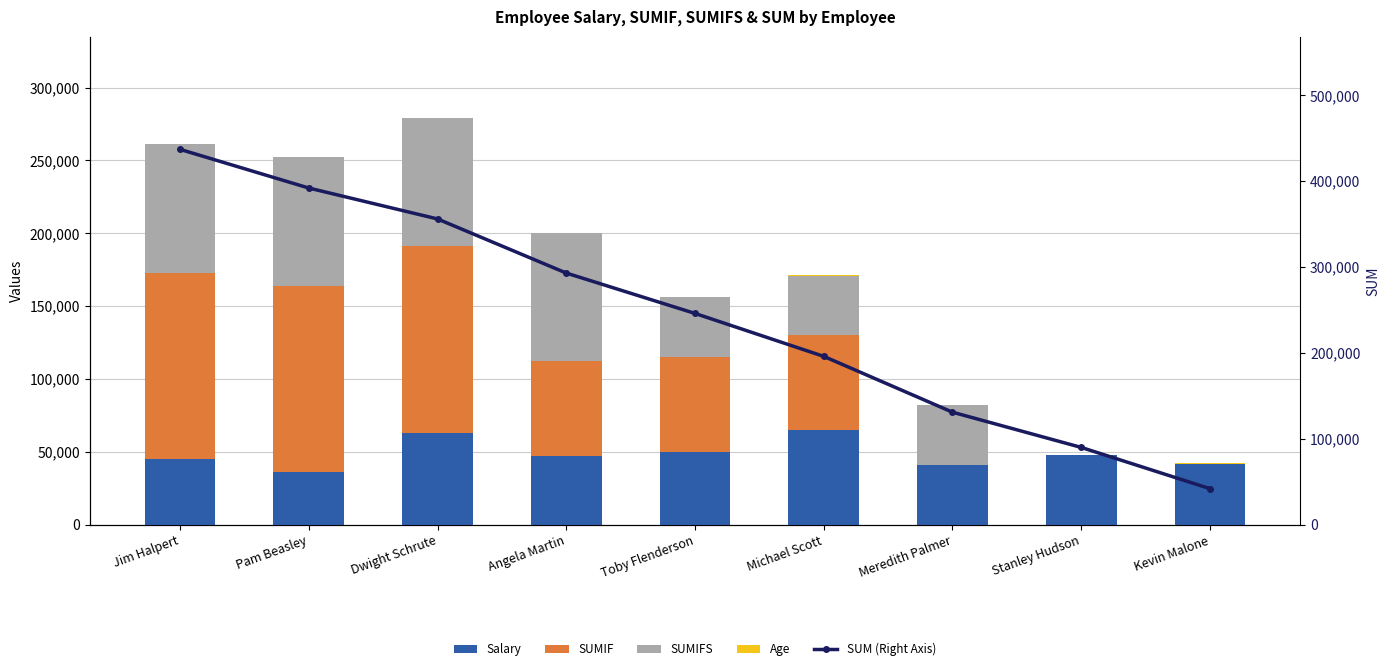

What is the difference between the SUM (Right Axis) values at Kevin Malone and Dwight Schrute?

314000